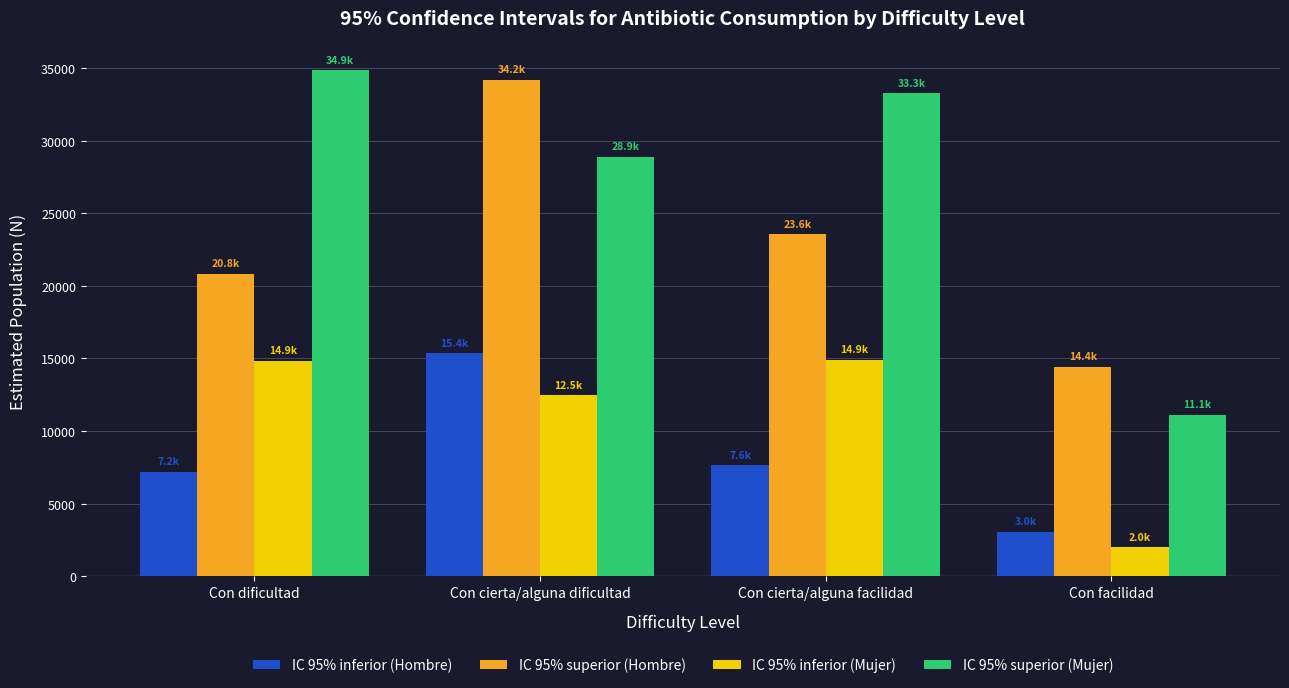

How many distinct data groups are displayed?

4